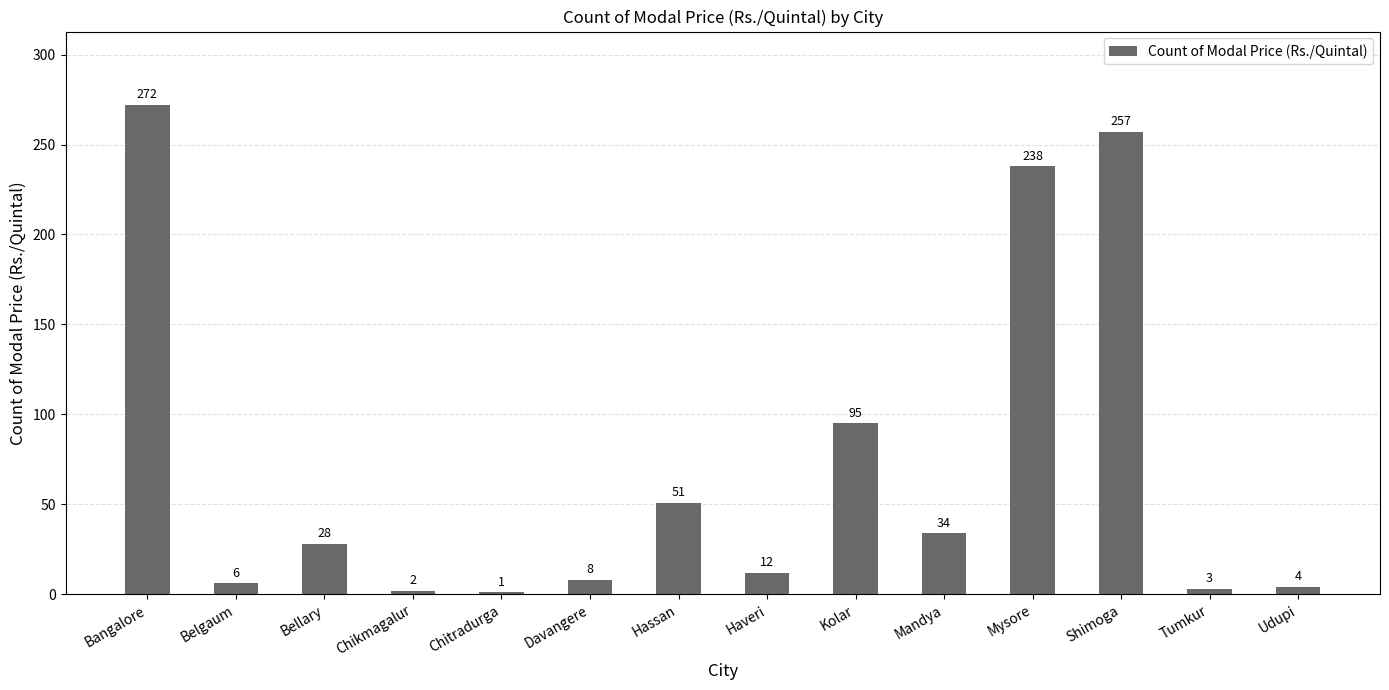

Rank the categories by value from highest to lowest.

Bangalore, Shimoga, Mysore, Kolar, Hassan, Mandya, Bellary, Haveri, Davangere, Belgaum, Udupi, Tumkur, Chikmagalur, Chitradurga